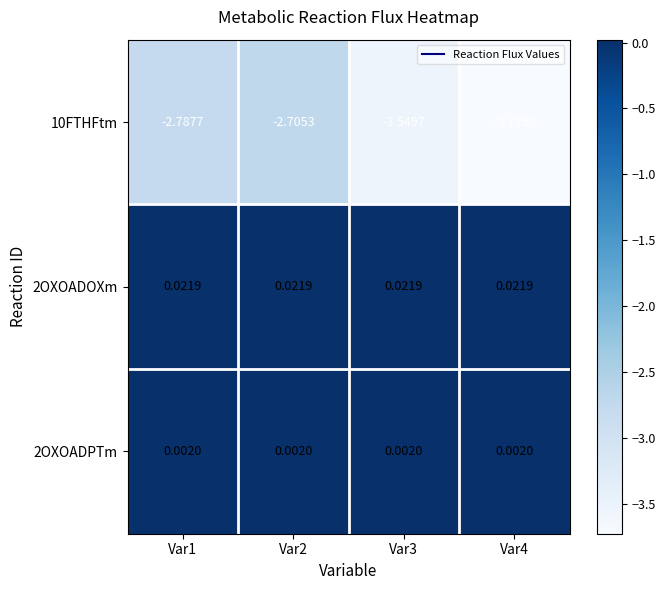

Is the value of 10FTHFtm at Var2 greater than the value of 2OXOADPTm at Var1?

No